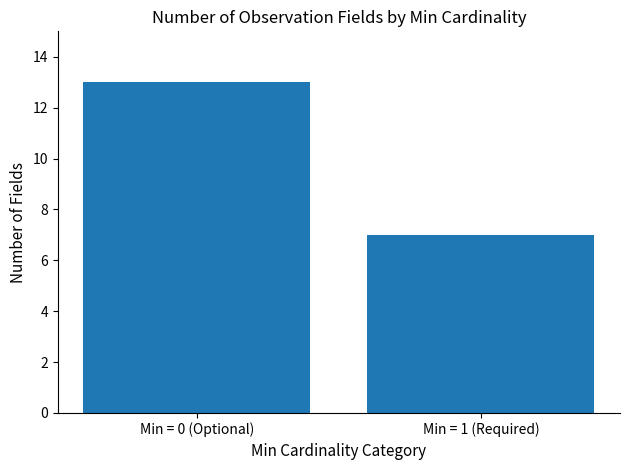

At which category does the chart reach its minimum across all series?

Min = 1 (Required)